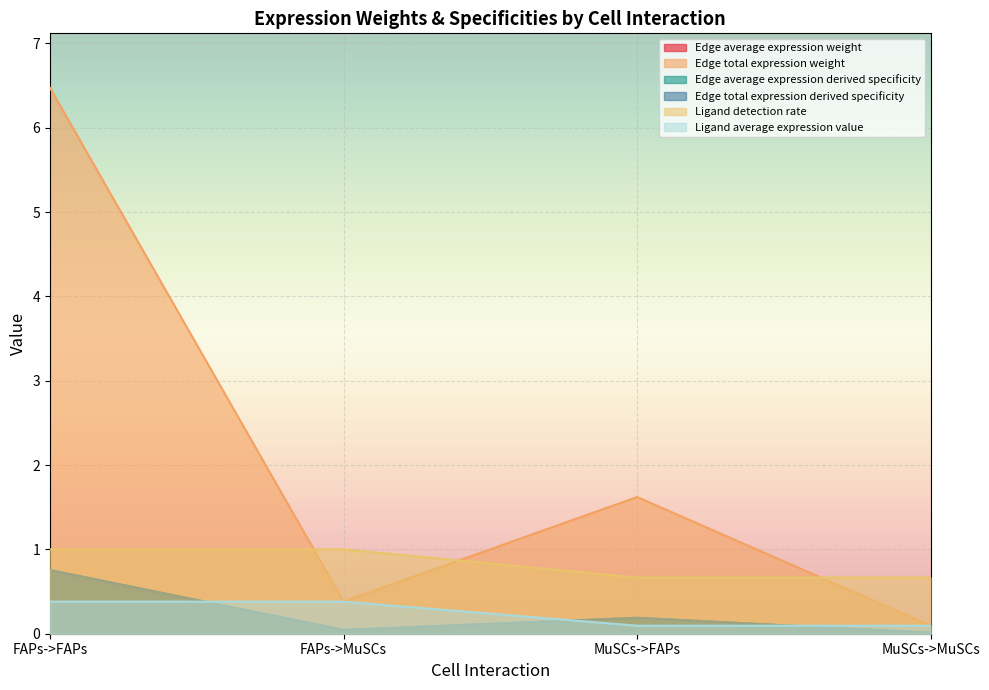

At which label is Ligand detection rate closest to 0?

MuSCs->FAPs